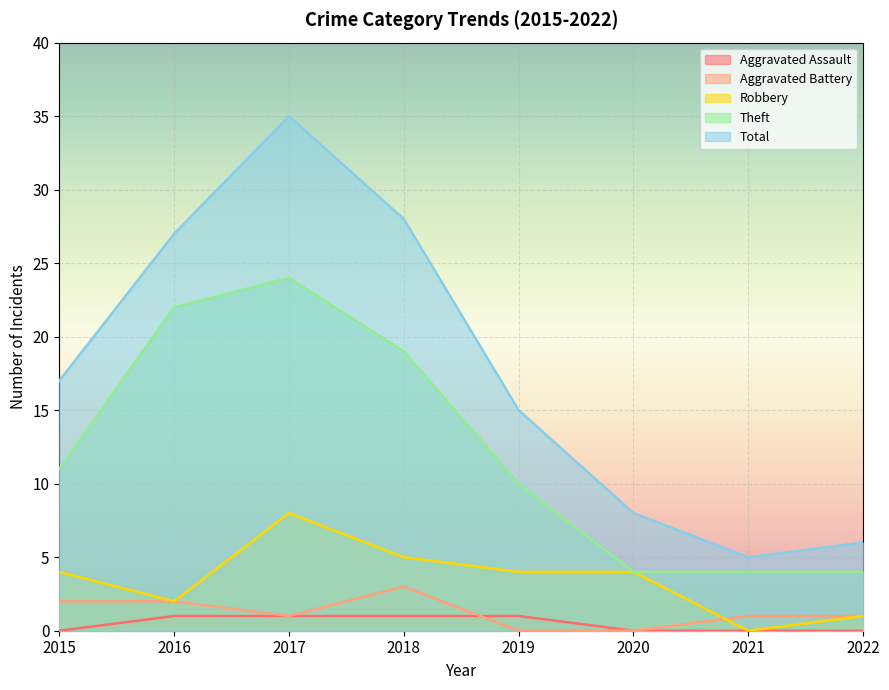

Which category has the highest value in the Aggravated Assault series?

2016